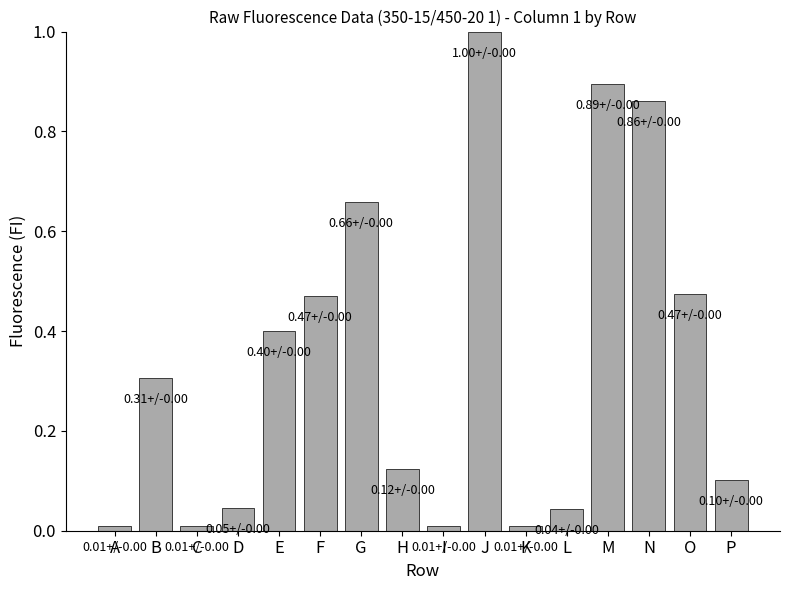

What is the change in value from D to G?

+0.6